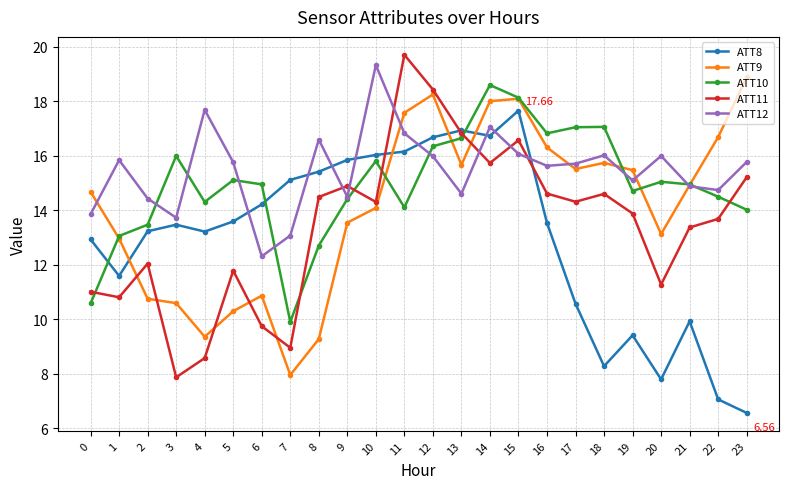

At which category does the chart reach its minimum across all series?

23